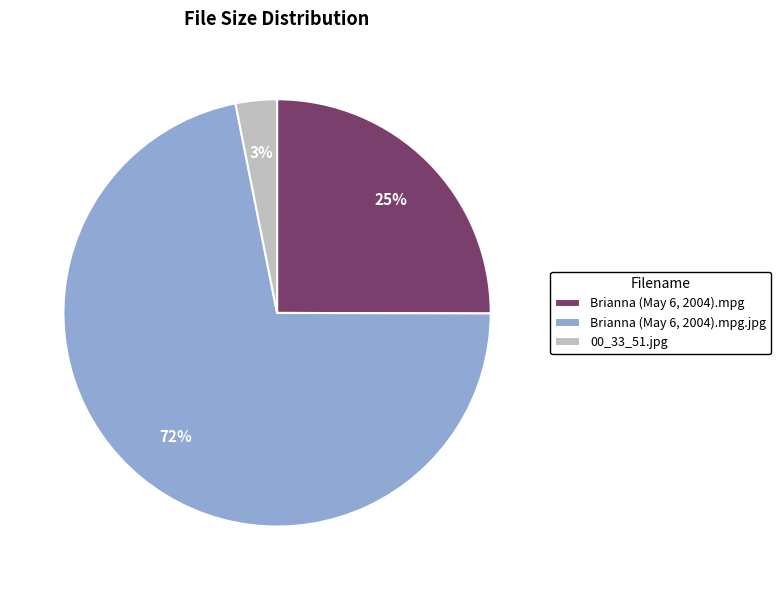

What is the largest slice in the pie chart?

Brianna (May 6, 2004).mpg.jpg